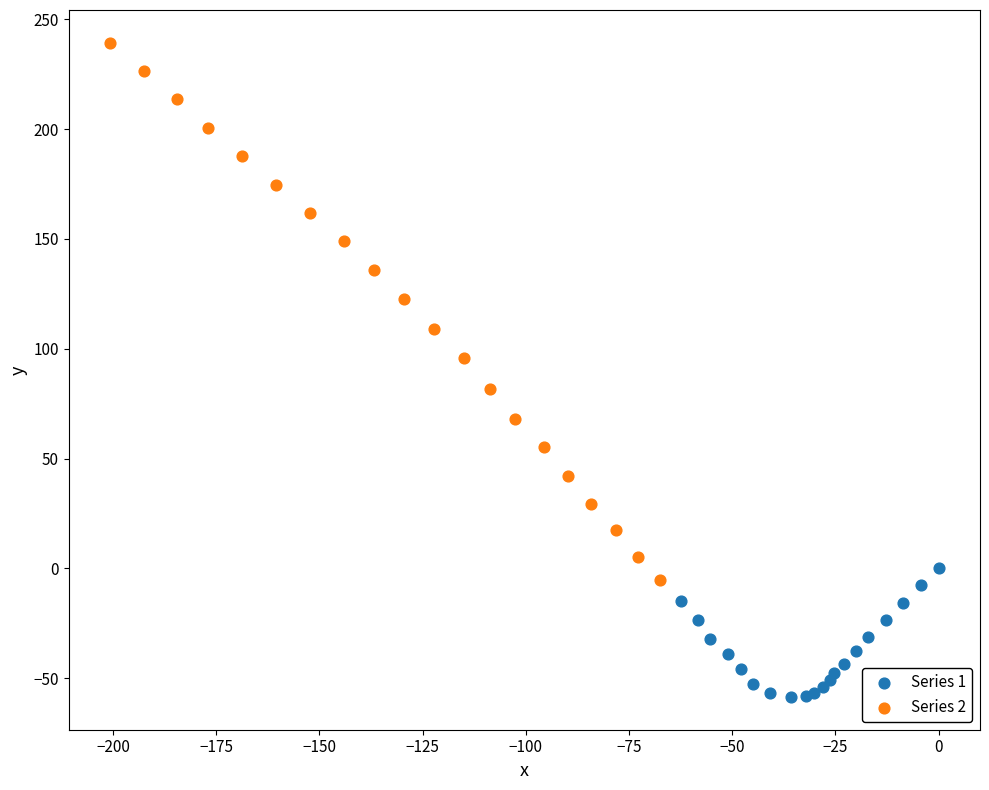

Which series contains the lowest Y value?

Series 1